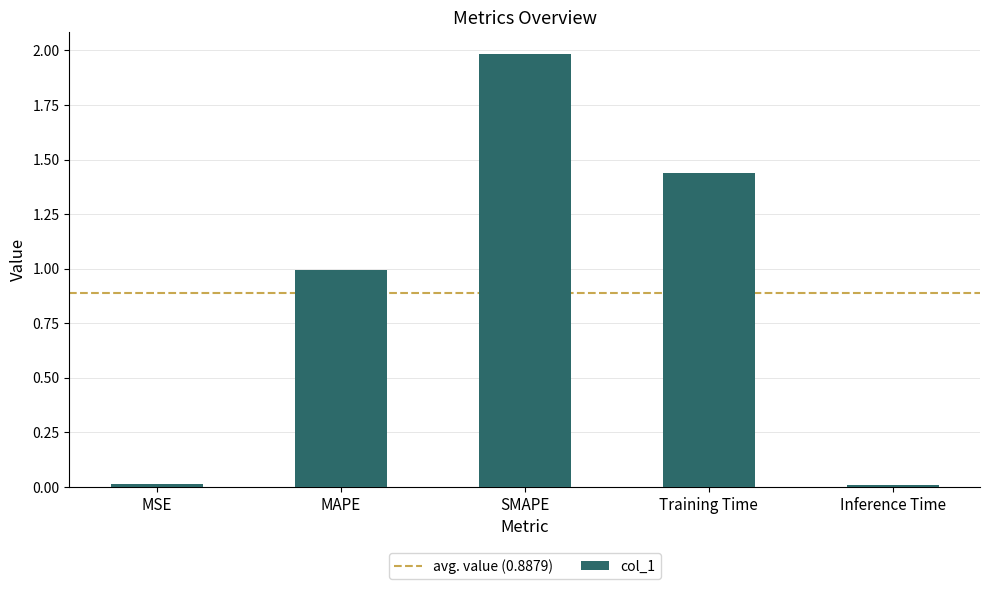

How many series are shown in this chart?

1